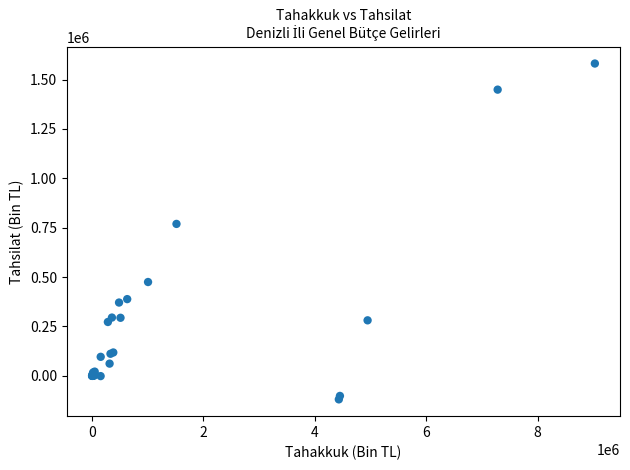

What Y value in the scatter plot is closest to 731088?

769239